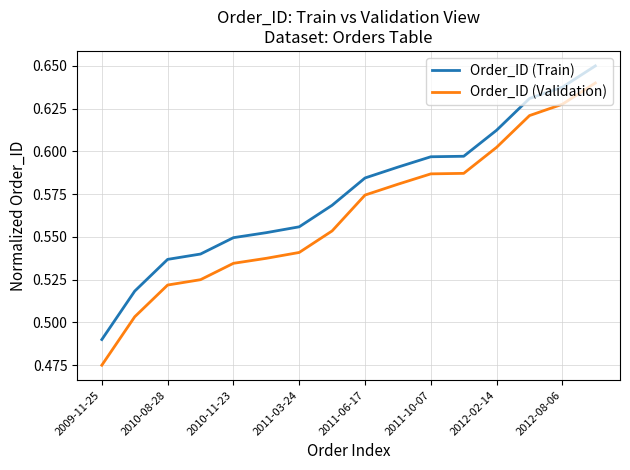

True or false: Order_ID (Train) and Order_ID (Validation) intersect in this chart.

False